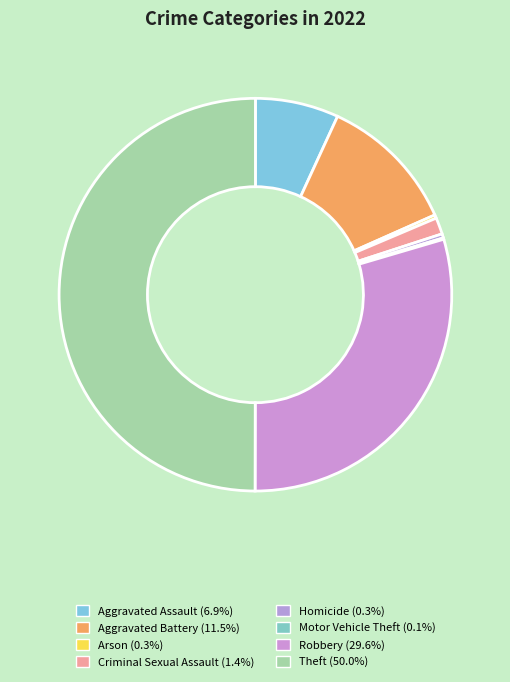

Is Aggravated Assault the majority of the pie?

No